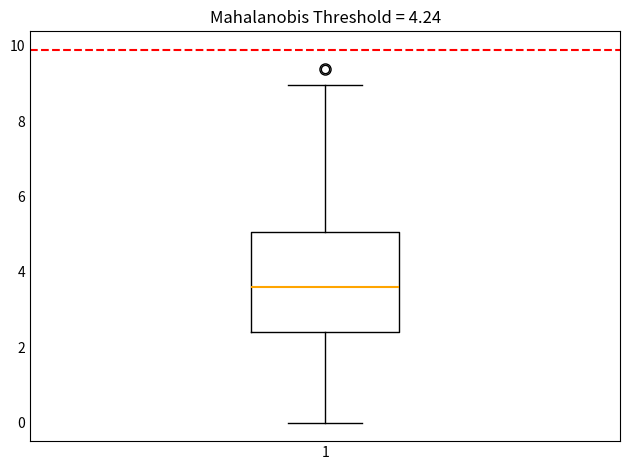

Read this box plot against the y-axis: the position of the median line, the range covered by the box, and the ends of both whiskers. The values are not printed on the chart, so give them approximately, as read against the axis.

median 3.6, box 2.4 to 5.0, whiskers 0.0 to 9.0